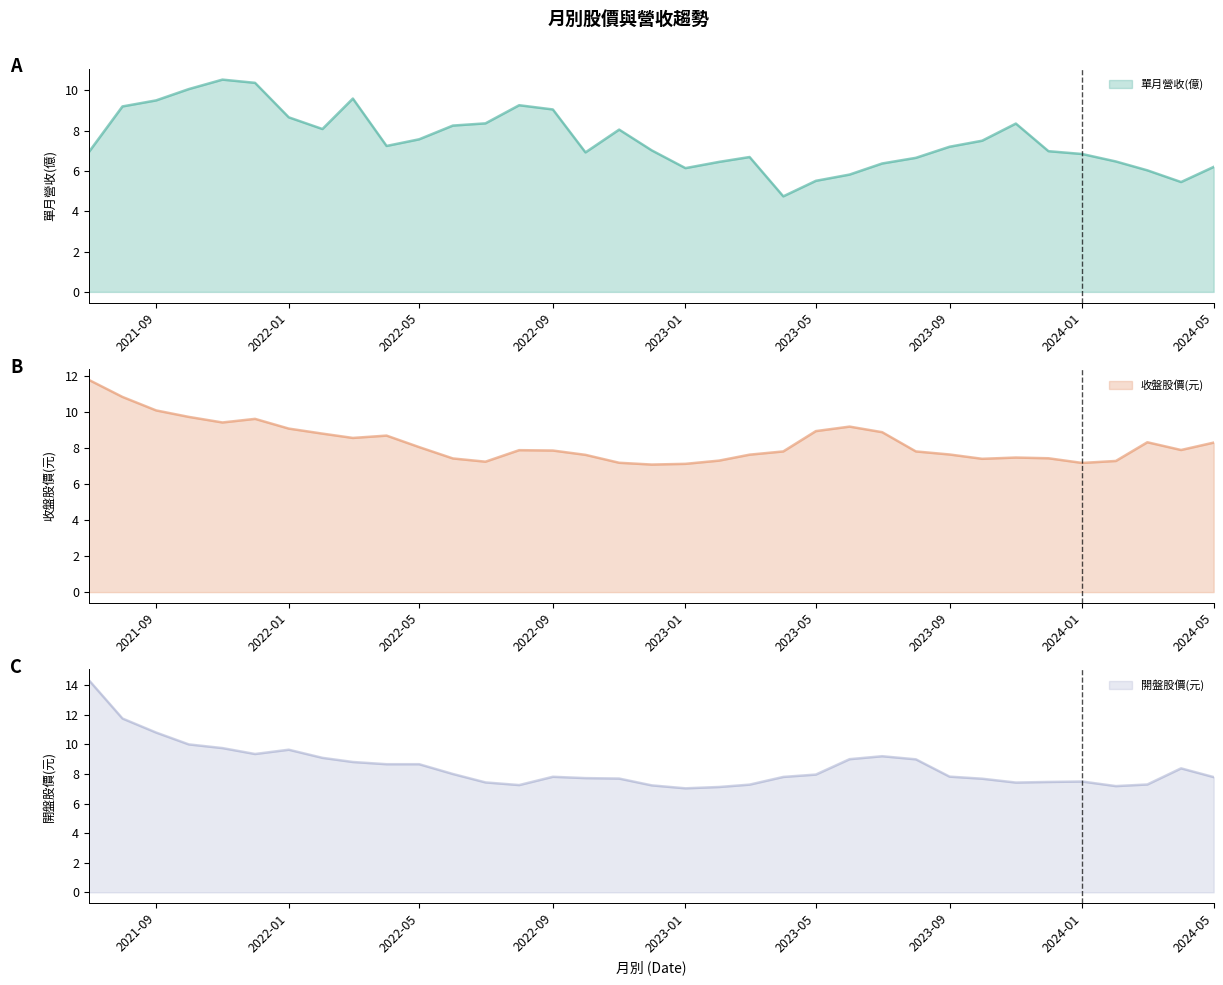

At which label is 開盤股價(元) closest to 10?

2021-10-01